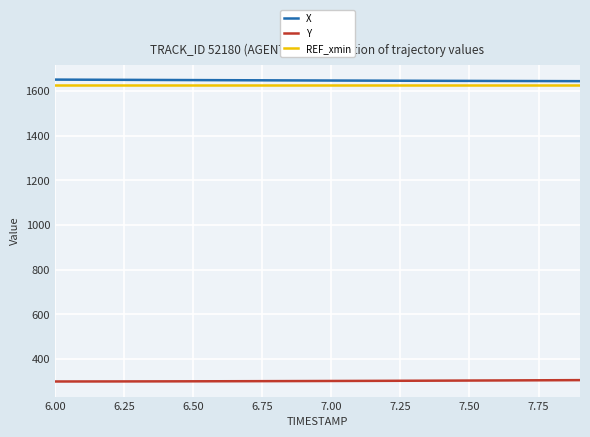

True or false: X and Y cross at least once.

False